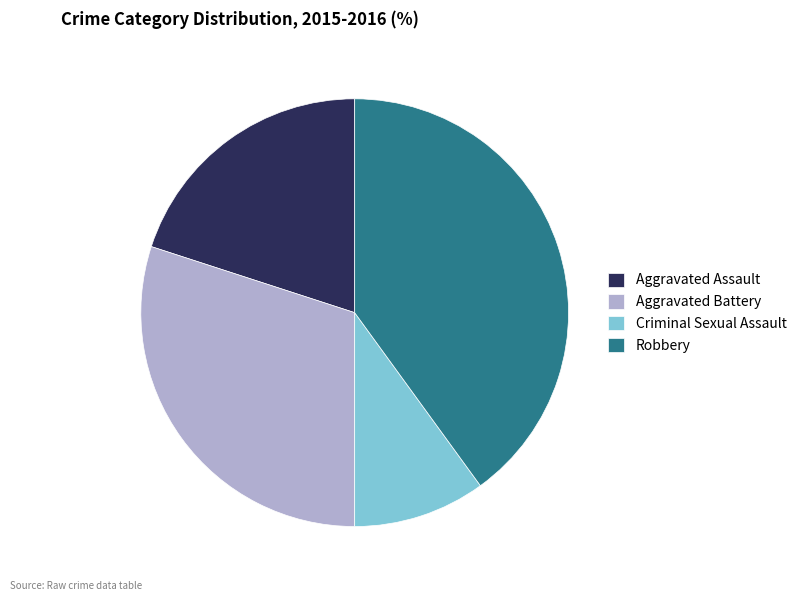

Is it true that Criminal Sexual Assault is 10% of the pie?

True